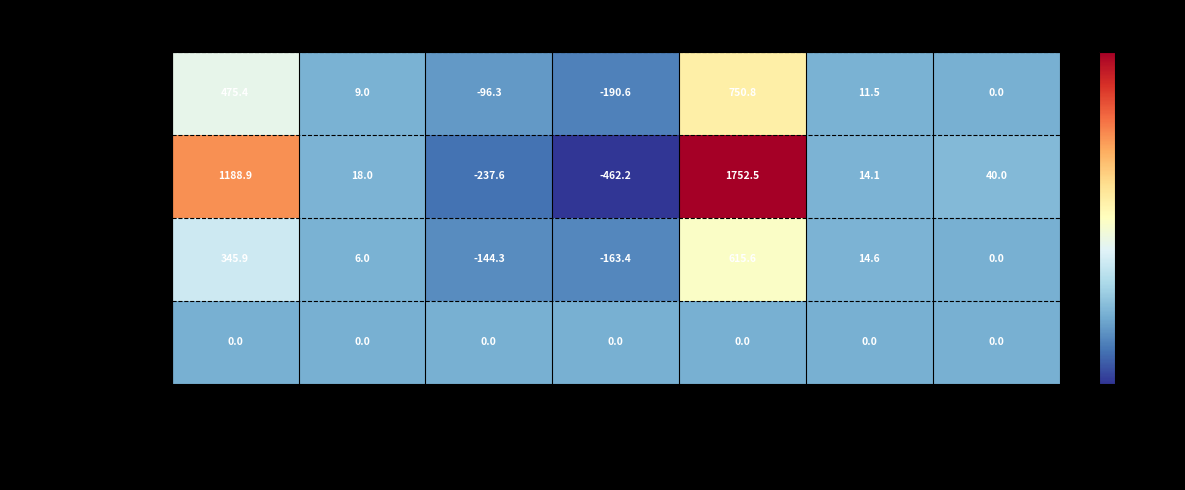

The Роман Проценко series shows 832.5 at Итого. True or false?

False